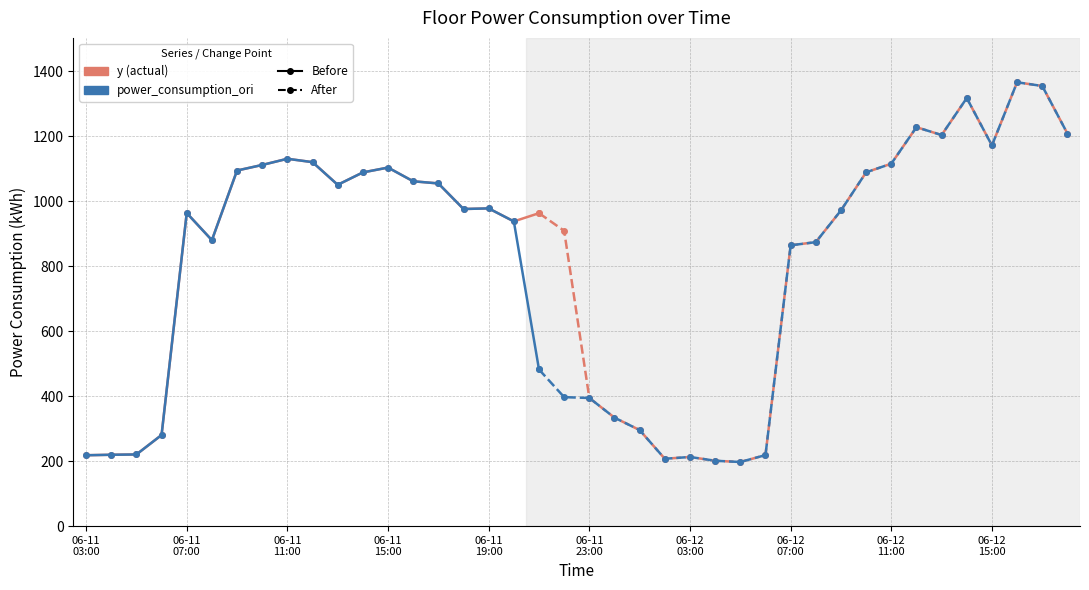

Does the chart display data point markers on the line(s)?

Yes